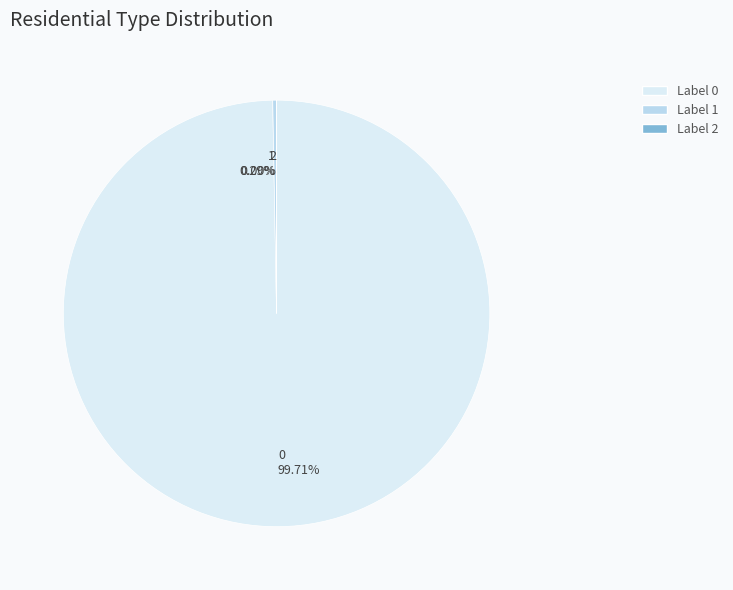

Does any single category account for the majority?

Yes